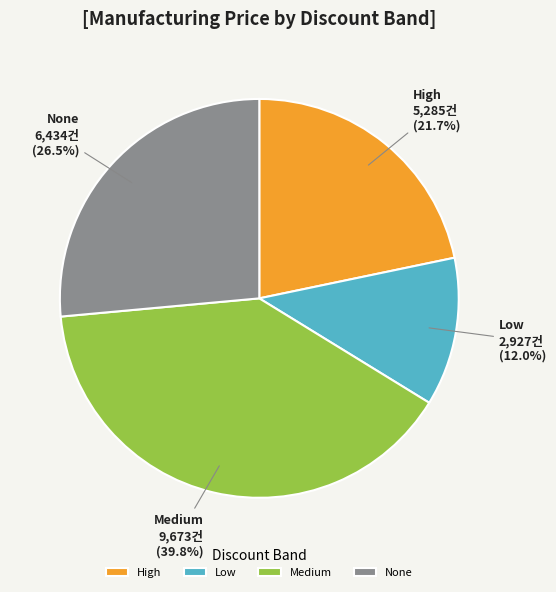

What is the largest slice in the pie chart?

Medium